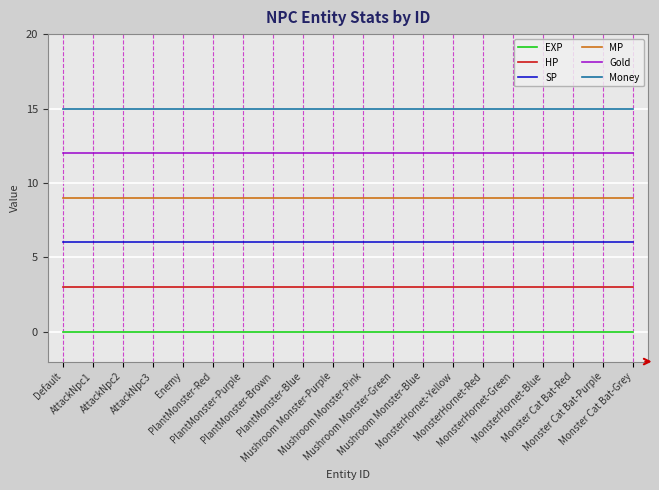

True or false: SP and MP intersect in this chart.

False